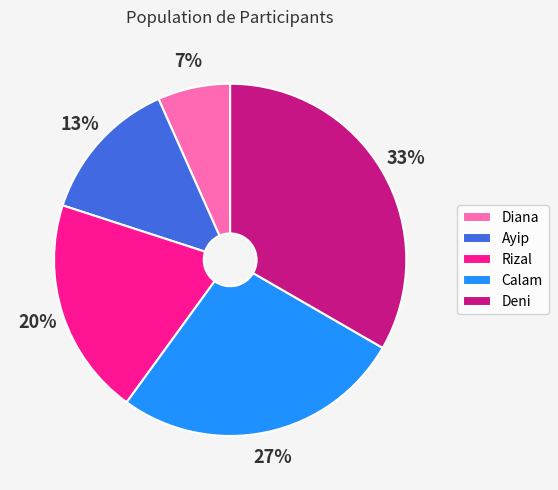

To the nearest percent, what is the combined percentage of Rizal and Calam?

47%